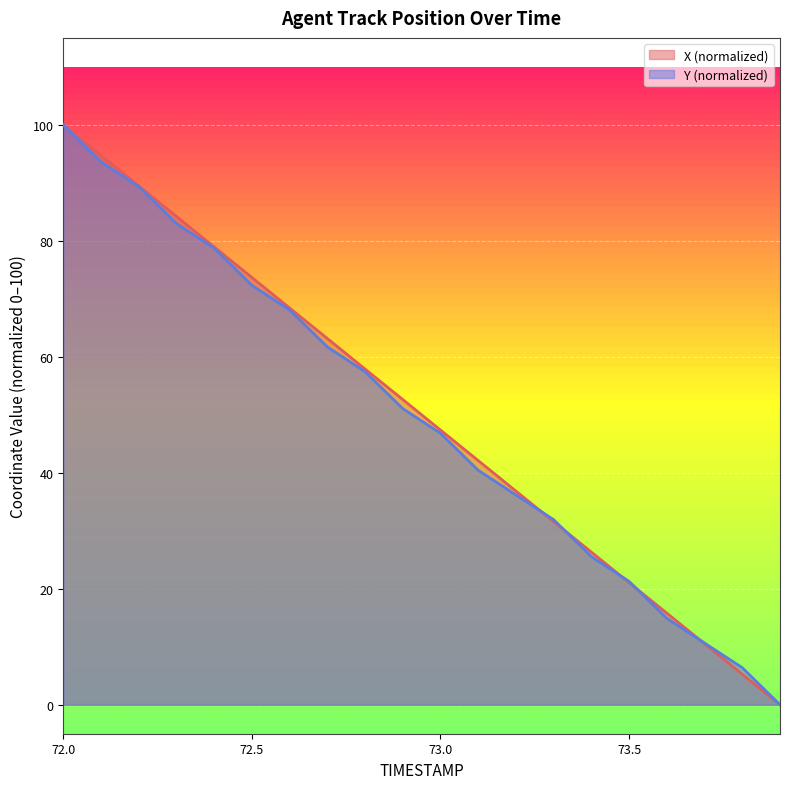

Reading right to left, what are all the values shown in this chart?

X: 73.9=0.0	73.8=5.3	73.7=10.5	73.6=15.8	73.5=21.1	73.4=26.3	73.3=31.6	73.2=36.8	73.1=42.1	73.0=47.4	72.9=52.6	72.8=57.9	72.7=63.2	72.6=68.4	72.5=73.7	72.4=78.9	72.3=84.2	72.2=89.5	72.1=94.7	72.0=100.0
Y: 73.9=0.0	73.8=6.4	73.7=10.6	73.6=14.9	73.5=21.3	73.4=25.5	73.3=31.9	73.2=36.2	73.1=40.4	73.0=46.8	72.9=51.1	72.8=57.4	72.7=61.7	72.6=68.1	72.5=72.3	72.4=78.7	72.3=83.0	72.2=89.4	72.1=93.6	72.0=100.0